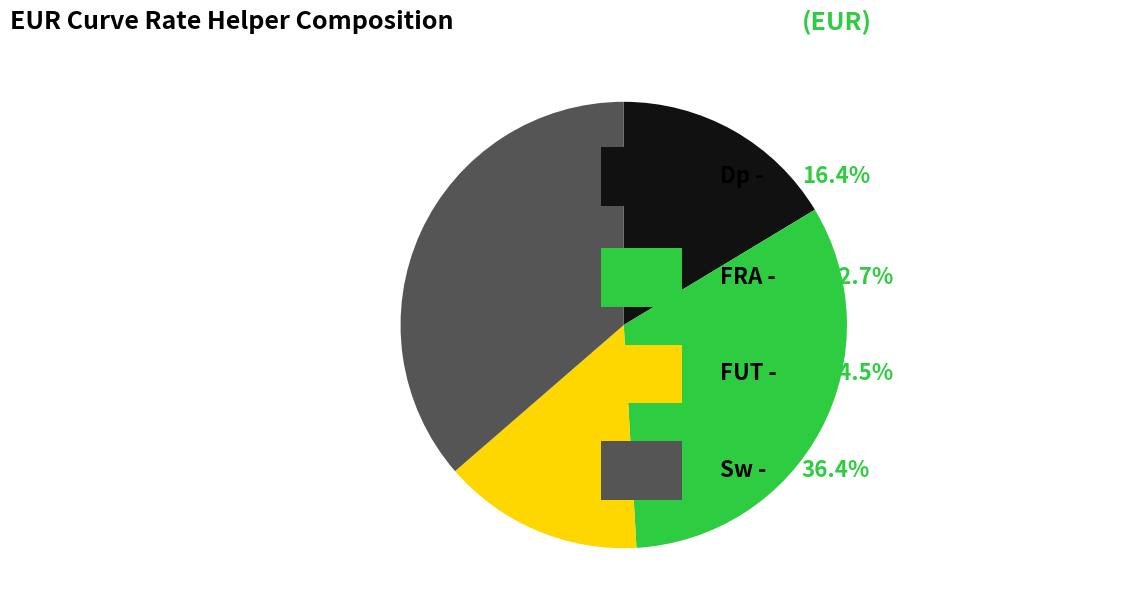

How many slices are in this pie chart?

4